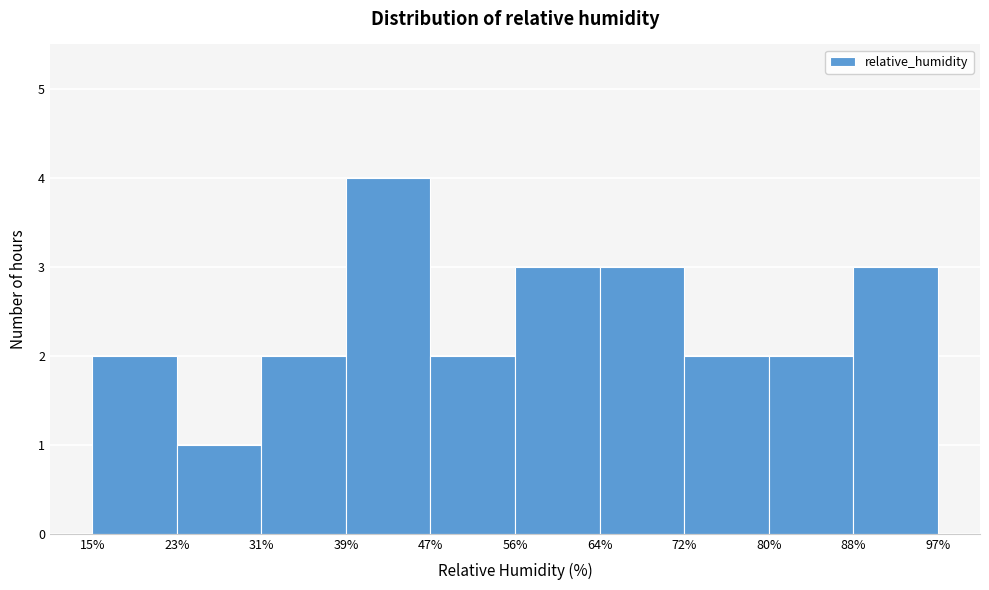

Reading left to right, transcribe this chart: for each bar, give the range it covers on the x-axis and its height. The values are not printed on the chart, so give them approximately, as read against the axis.

15% to 23%: 2
23% to 31%: 1
31% to 39%: 2
39% to 47%: 4
47% to 56%: 2
56% to 64%: 3
64% to 72%: 3
72% to 80%: 2
80% to 88%: 2
88% to 97%: 3